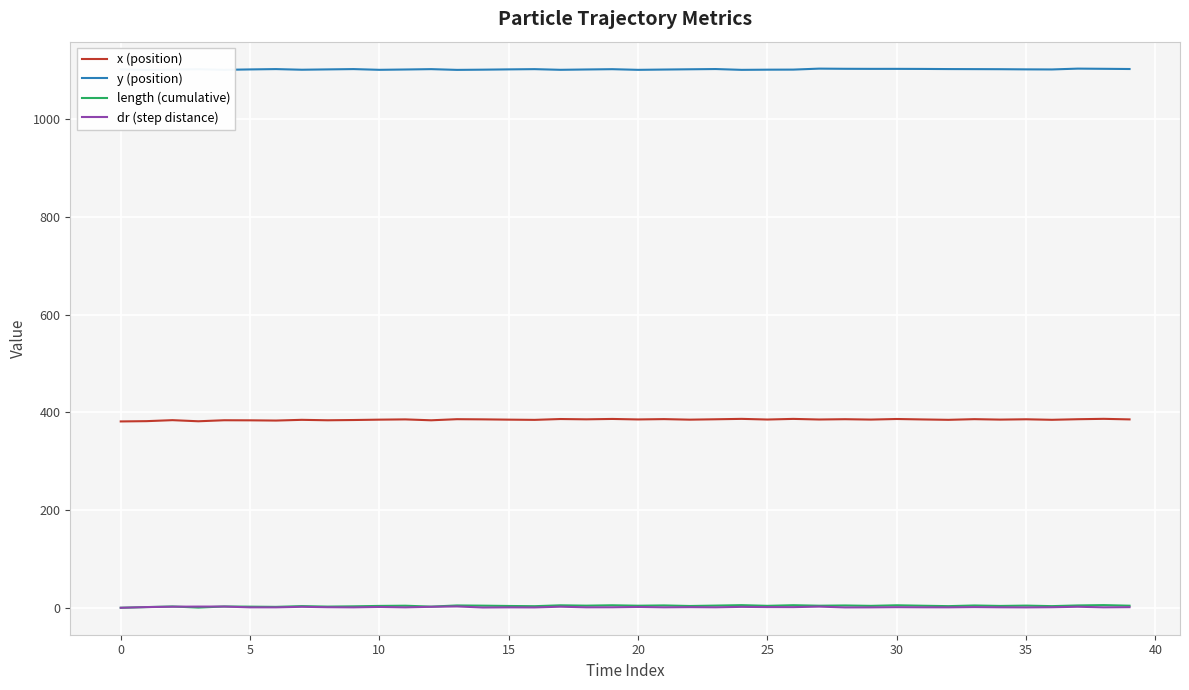

What is the maximum value for x (position)?

386.9